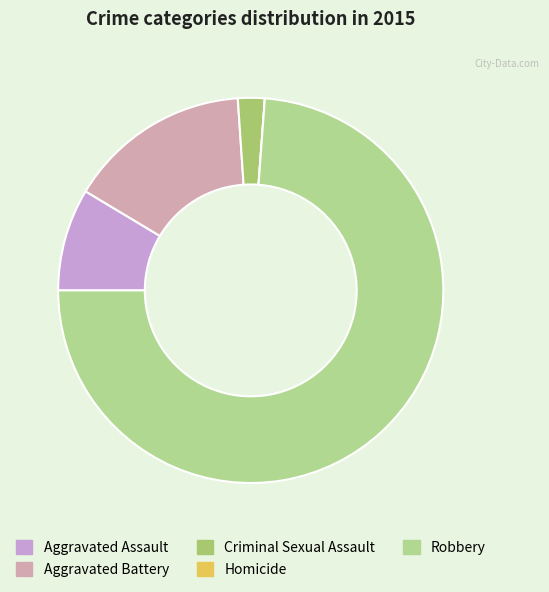

Rank the categories by value from lowest to highest.

Homicide, Criminal Sexual Assault, Aggravated Assault, Aggravated Battery, Robbery